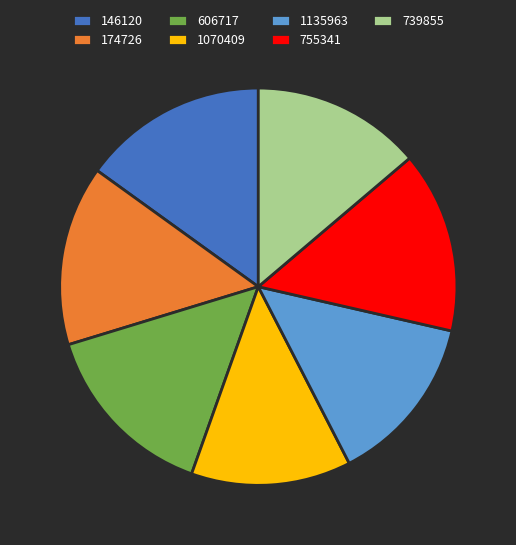

Is there any slice that represents more than half of the pie?

No